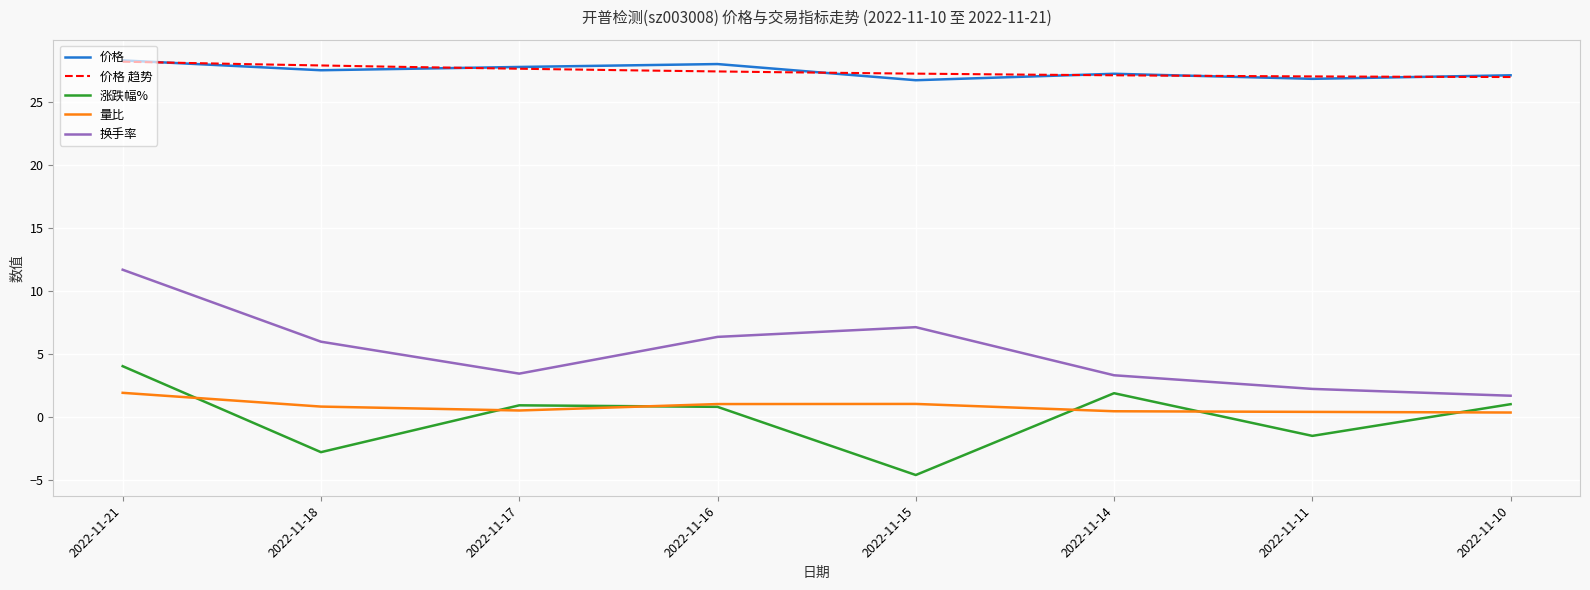

True or false: 价格 and 量比 cross at least once.

False